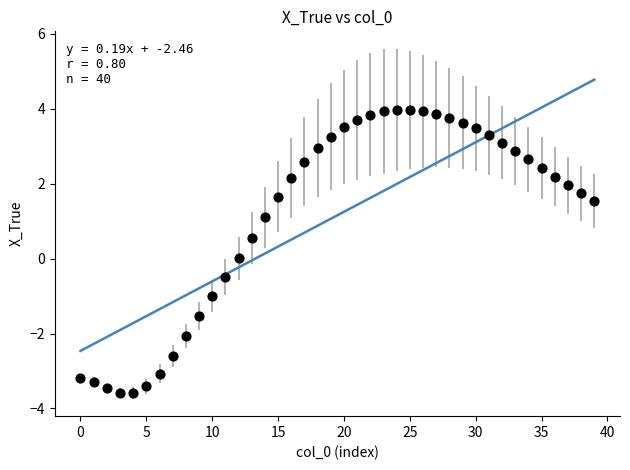

What is the range of Y values (max minus min)?

7.5